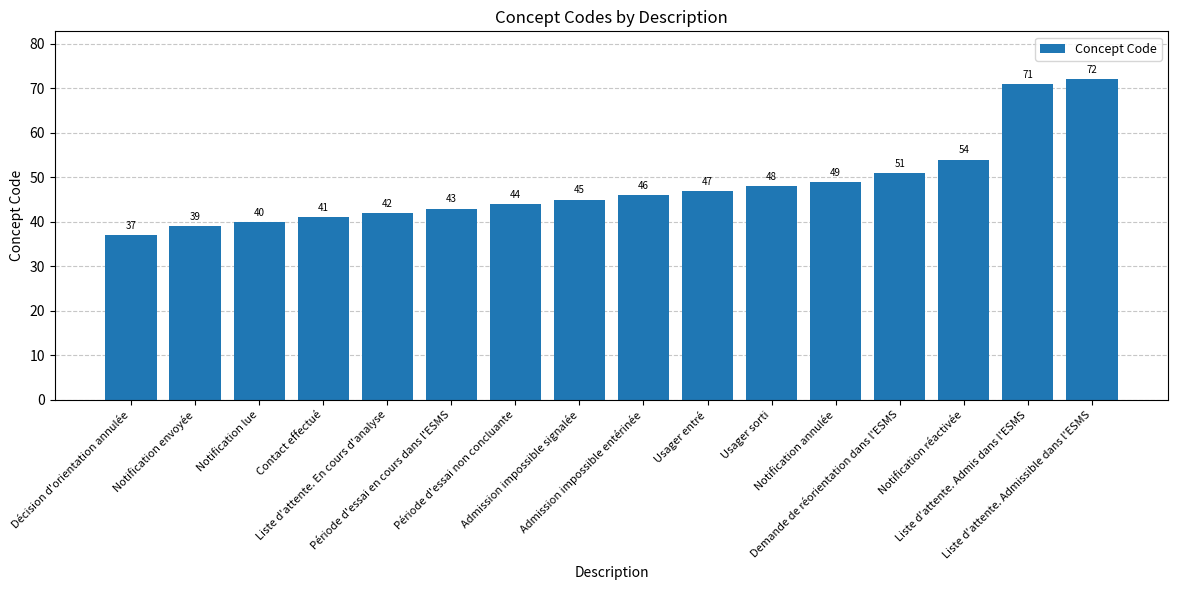

What is the change in value from Notification annulée to Liste d'attente. Admis dans l'ESMS?

+22